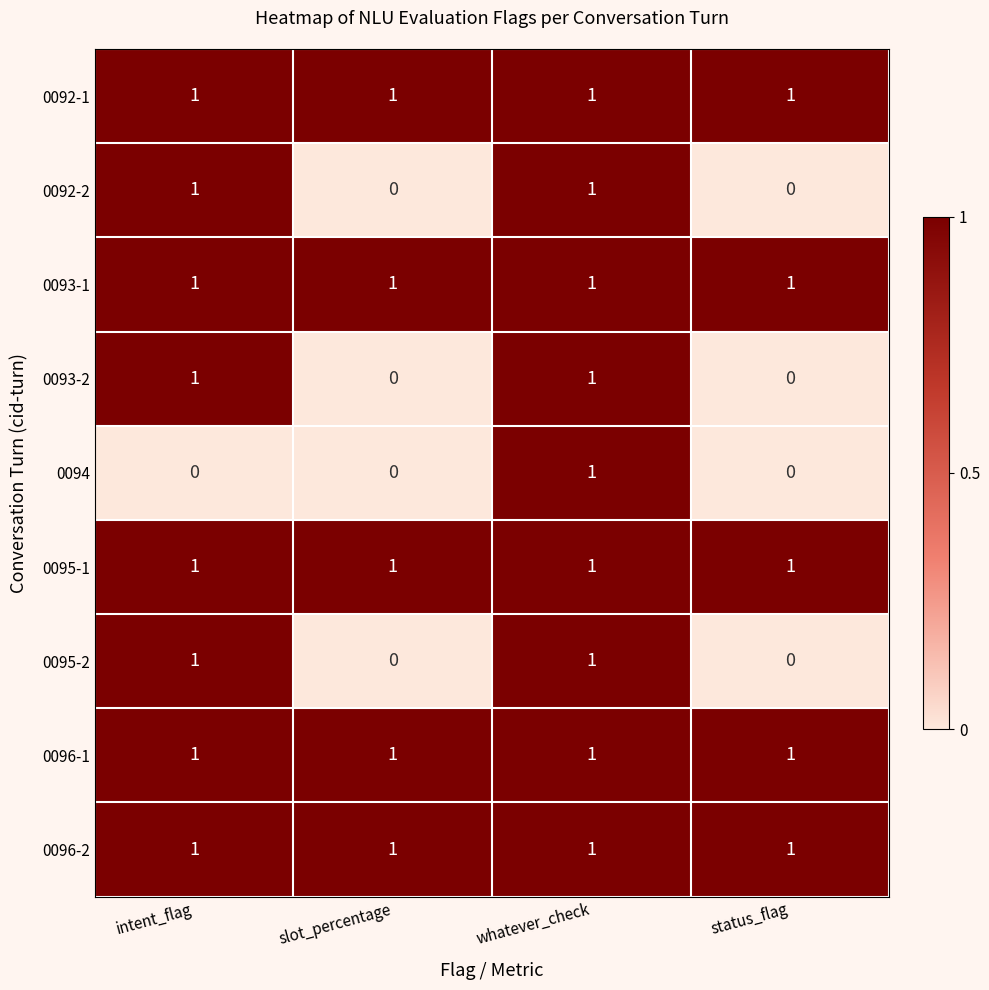

At how many categories does at least one series exceed 0?

4